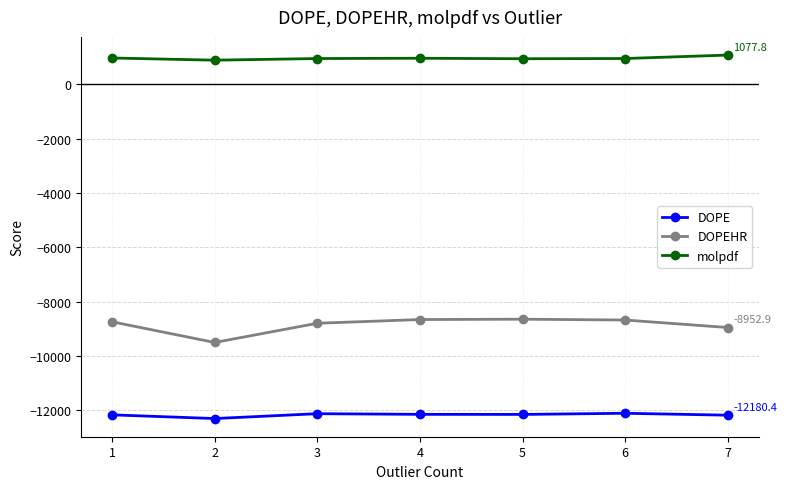

Which series has the widest spread of values?

DOPEHR